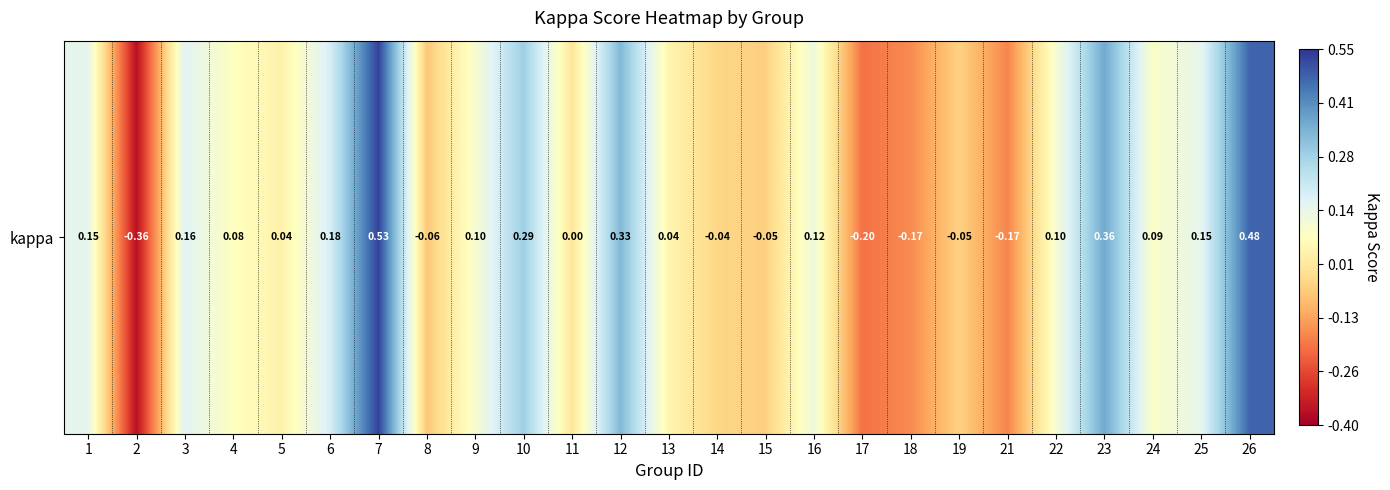

Rank the categories by value from highest to lowest.

7, 26, 23, 12, 10, 6, 3, 1, 25, 16, 22, 9, 24, 4, 13, 5, 11, 14, 19, 15, 8, 18, 21, 17, 2